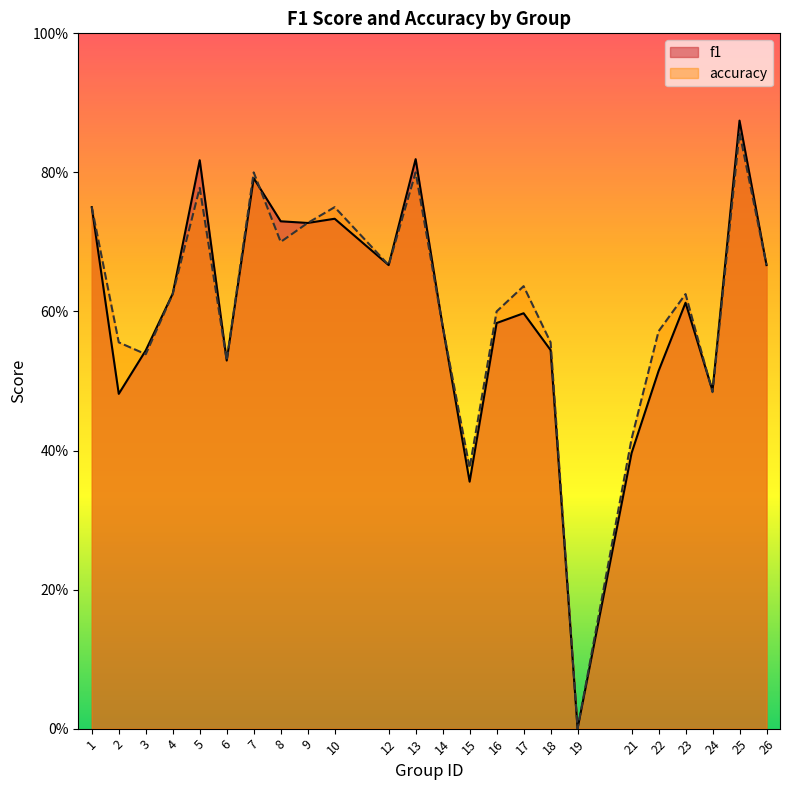

At which category is the sum across all series the highest?

25